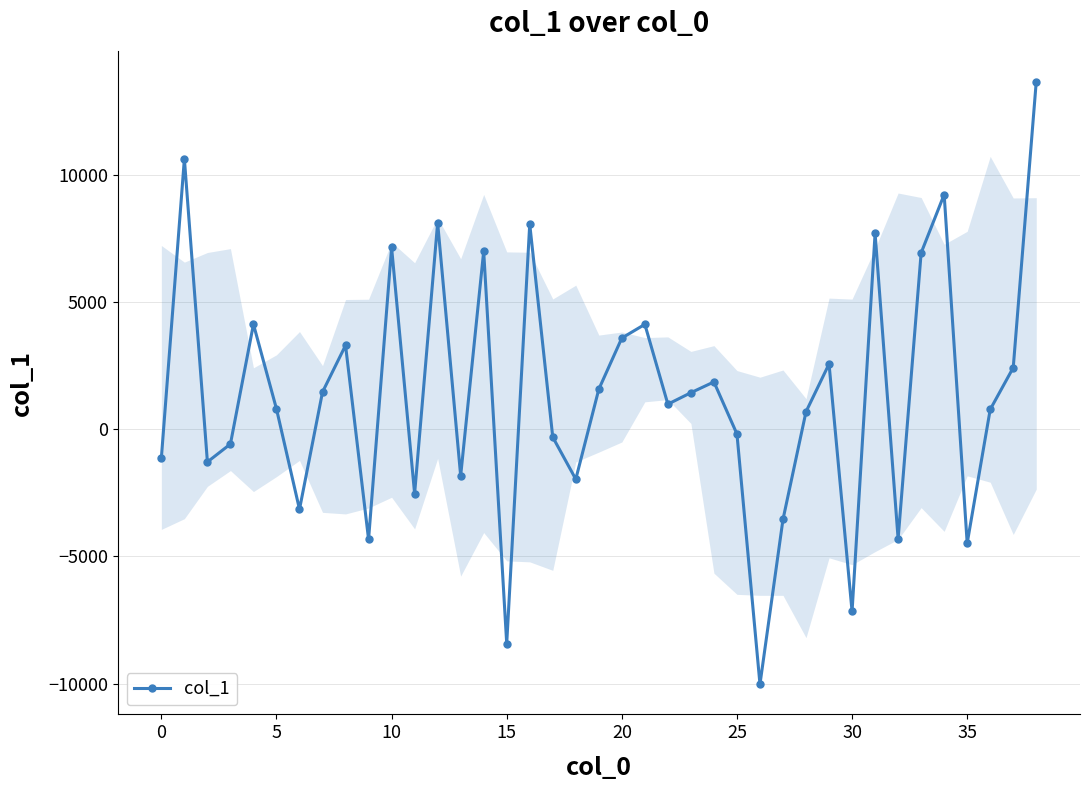

How many data points does each series have?

39